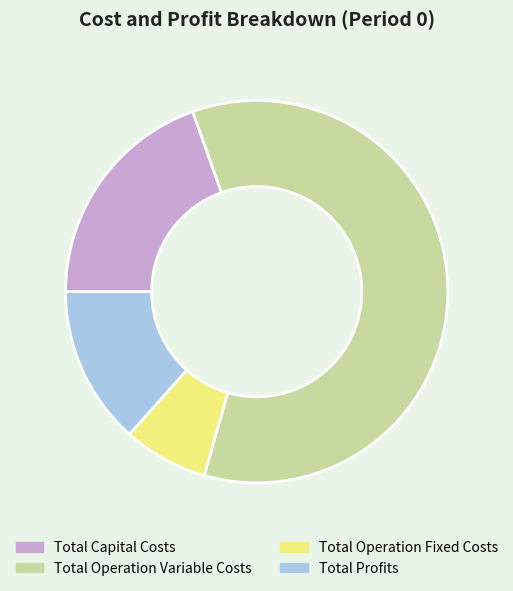

Does Total Operation Variable Costs represent more than half of the total?

Yes